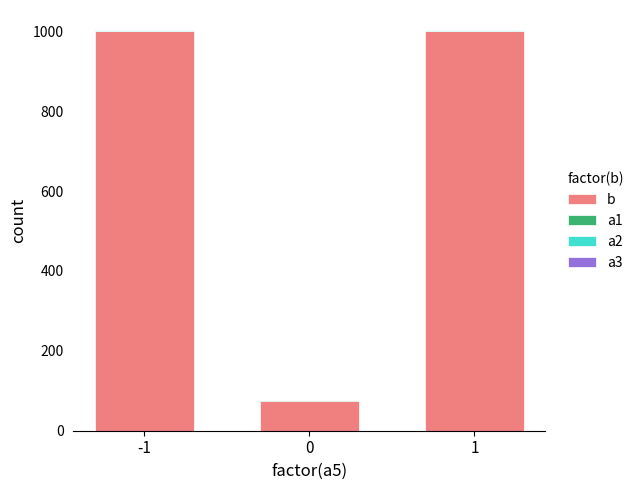

Which series changed the most between 0 and 1?

b